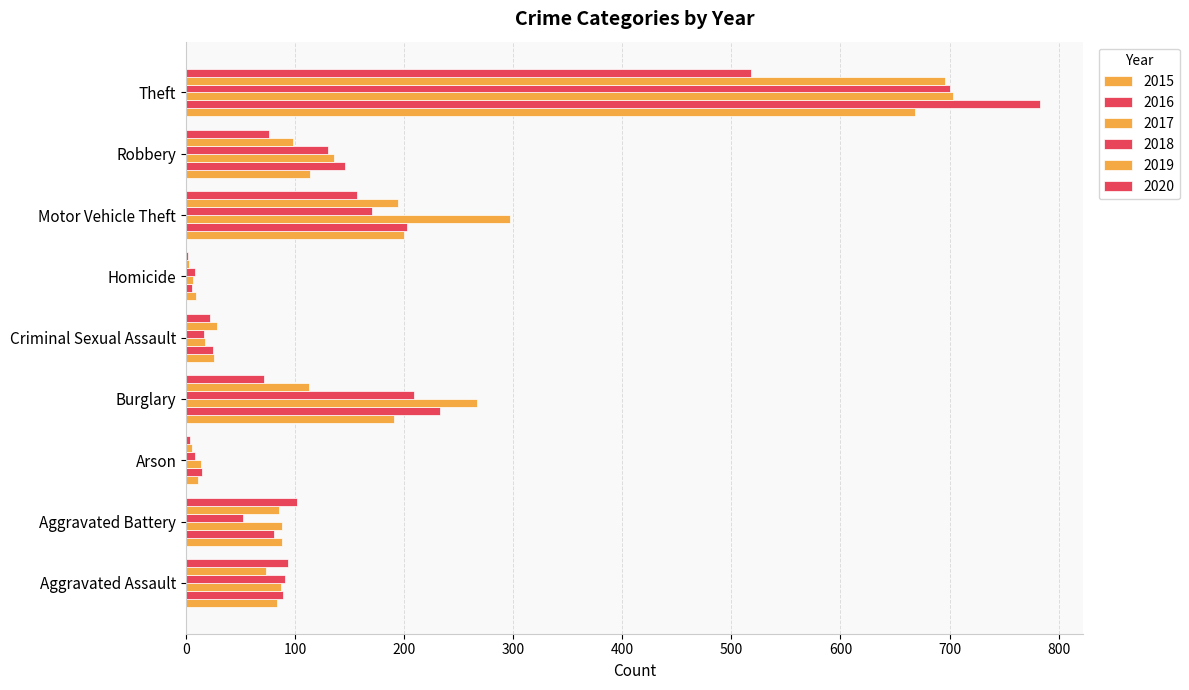

Which series has the widest spread of values?

2016